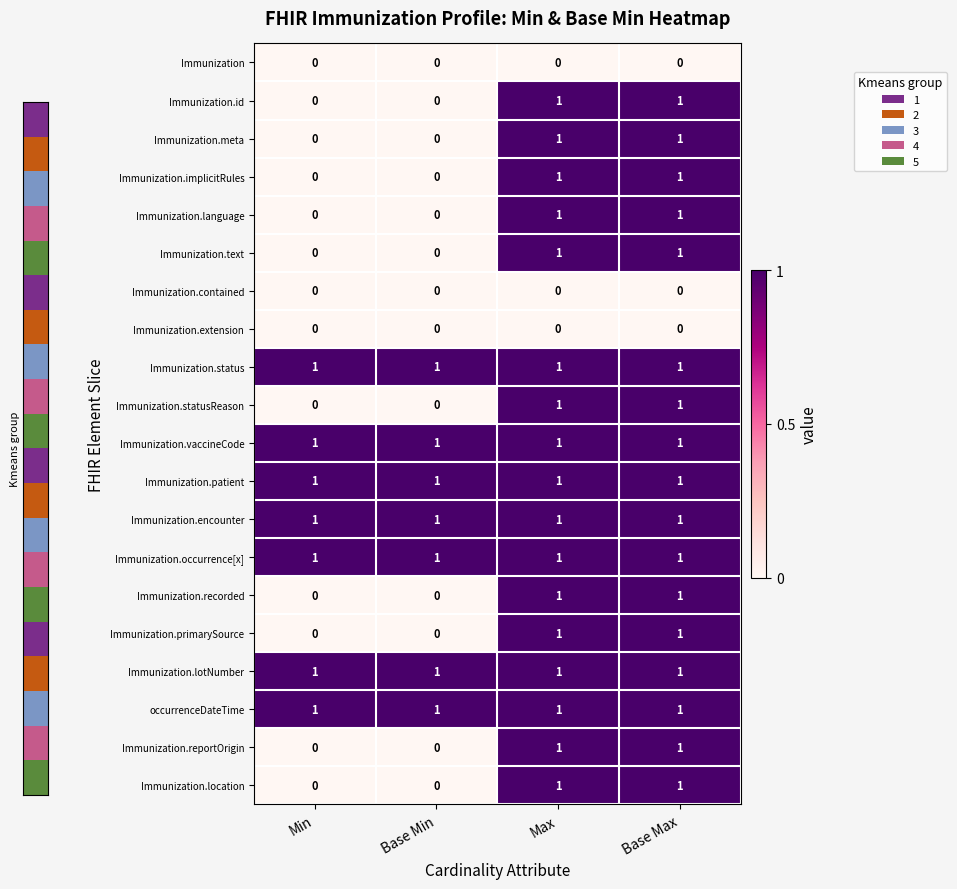

The value of Immunization.meta at Base Min is 0. True or false?

True